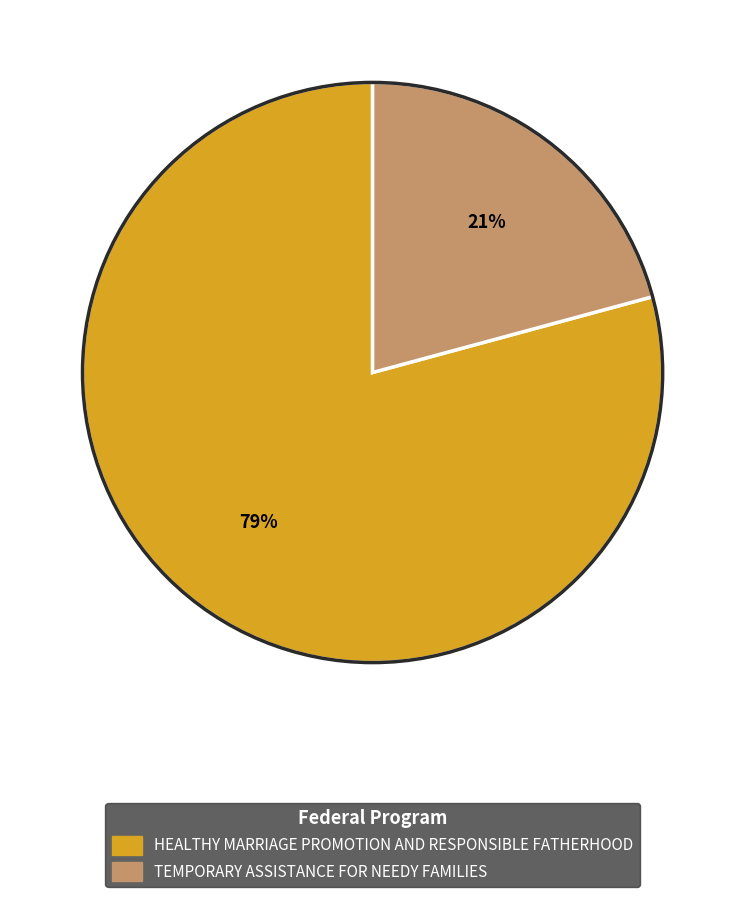

Is it true that HEALTHY MARRIAGE PROMOTION AND RESPONSIBLE FATHERHOOD is 86% of the pie?

False